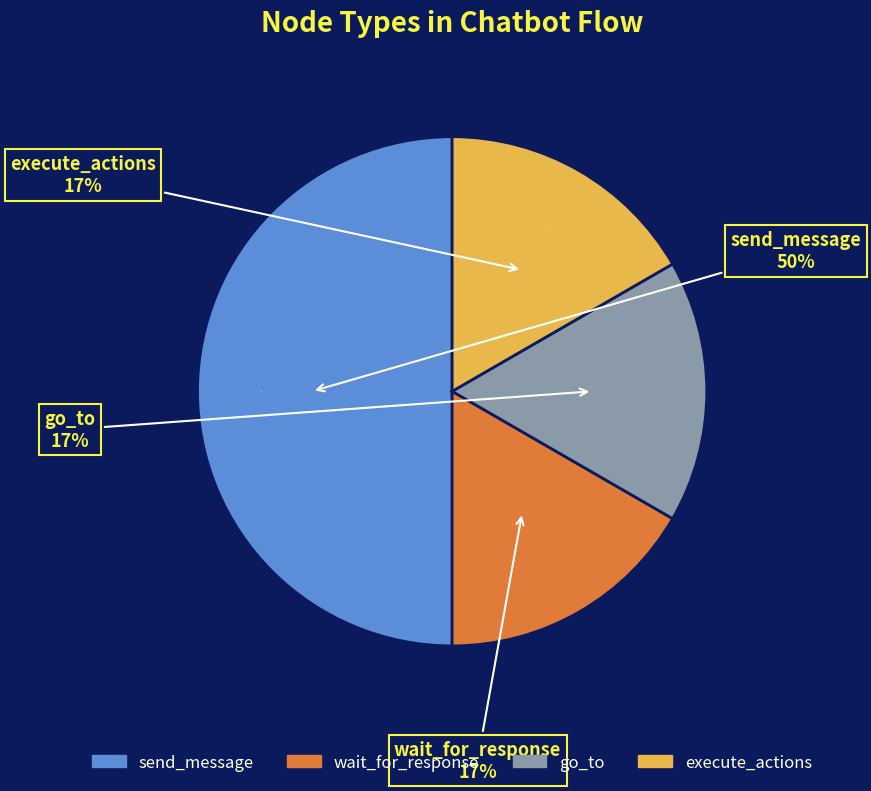

True or false: send_message accounts for 41% of the total.

False